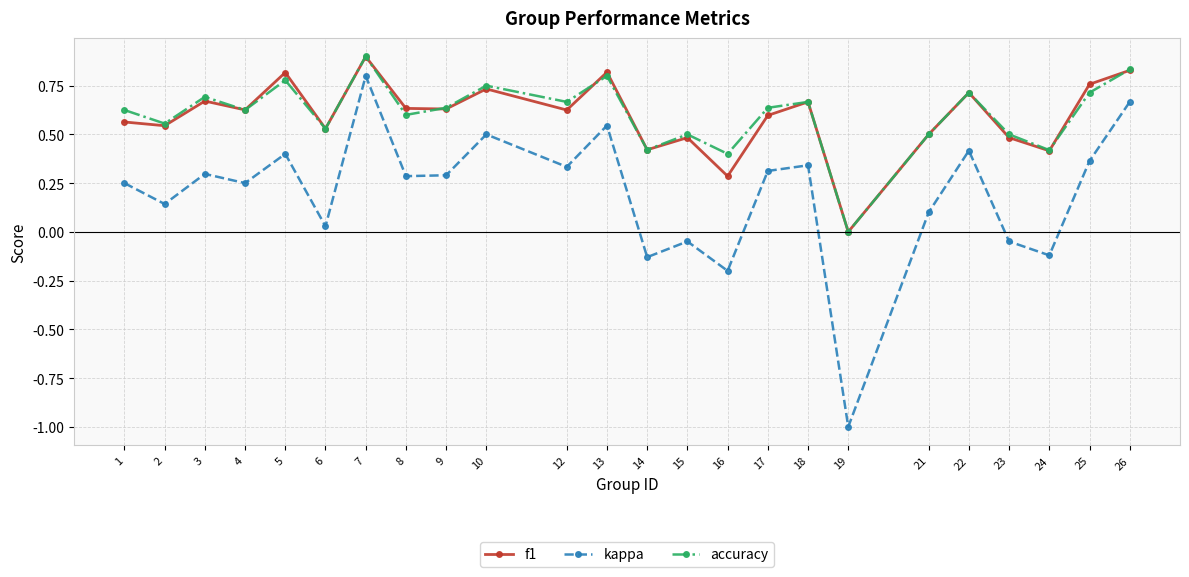

Which series changed the most between 3 and 5?

f1